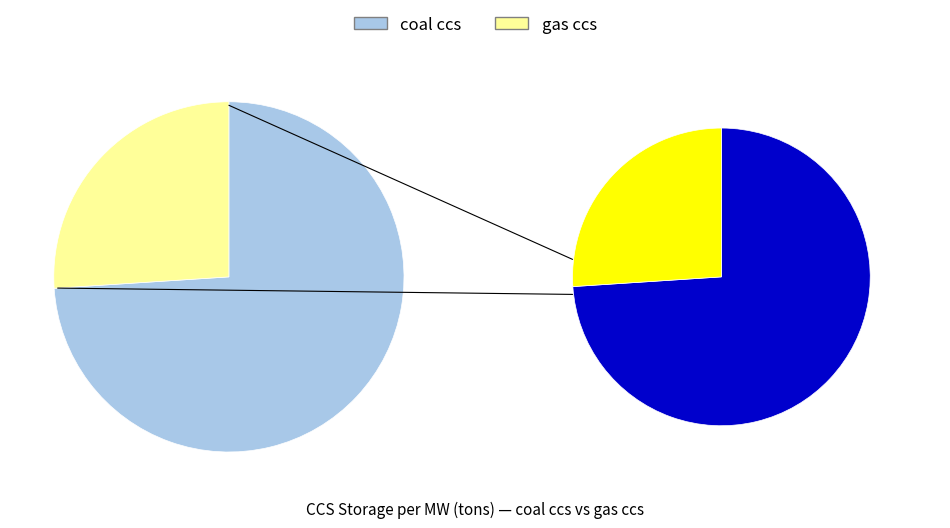

Combined, what portion of the pie is gas ccs and coal ccs?

100.0%